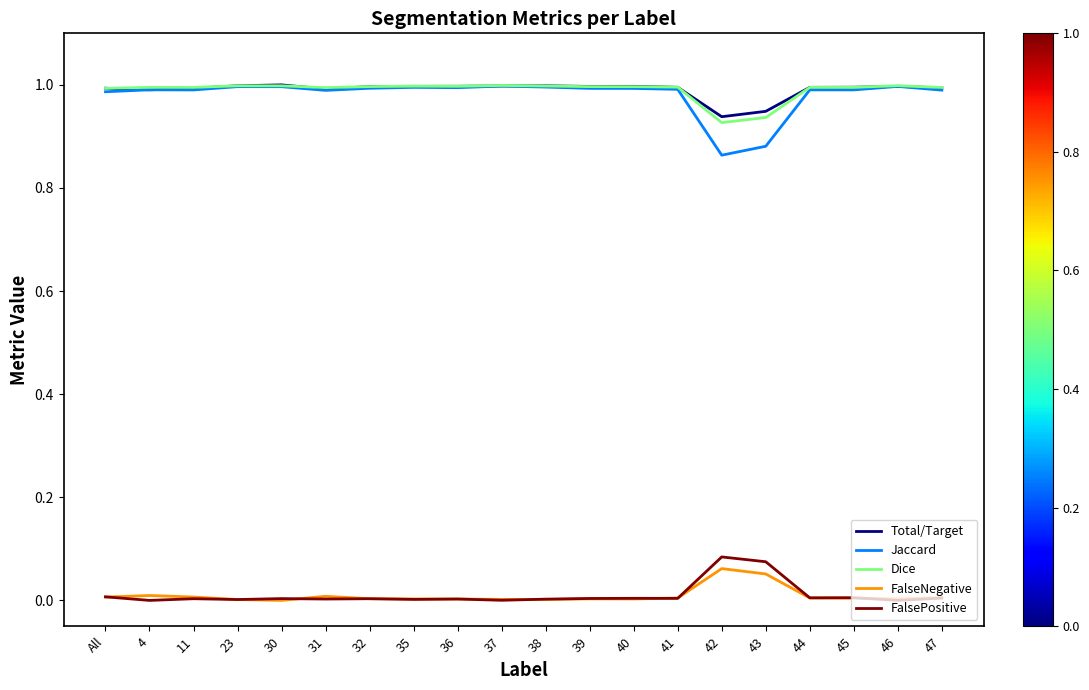

True or false: Total/Target has a value of 1.0 at 37.

True